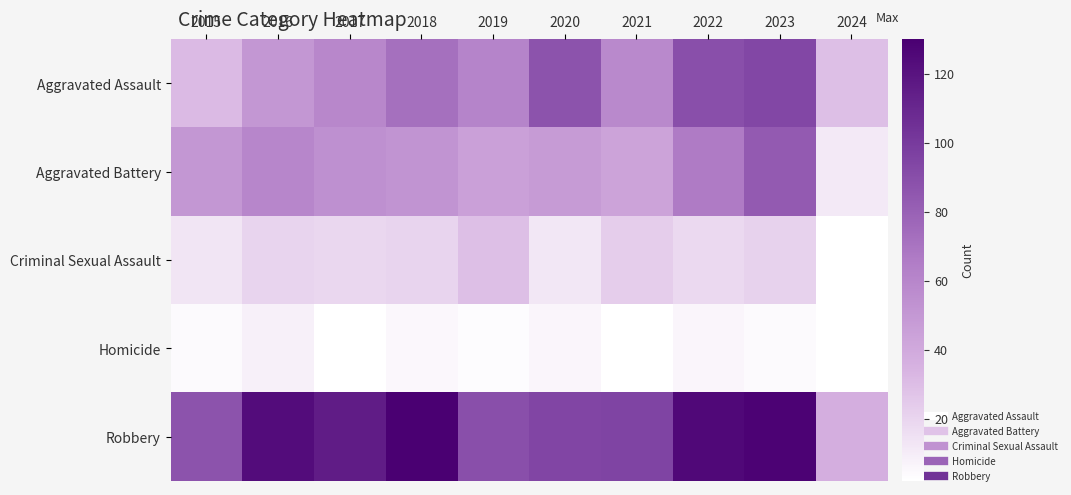

Which category has the highest value across all series?

2018